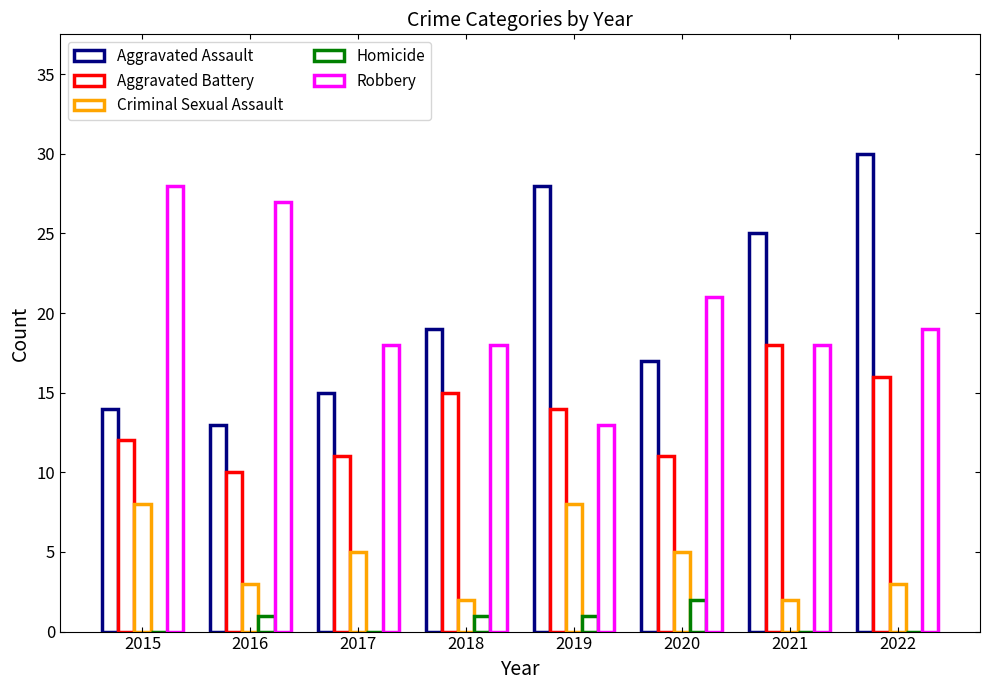

How many groups of bars are there?

8